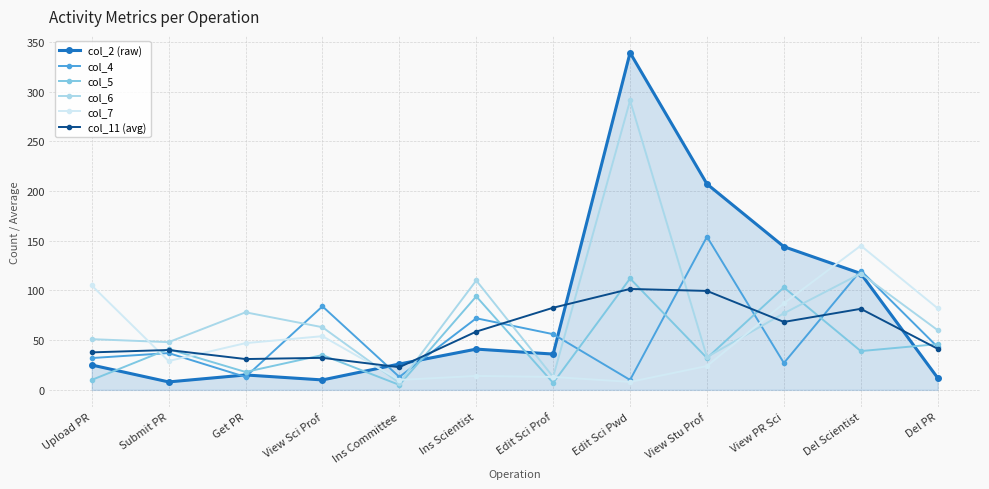

At how many categories does at least one series exceed 249?

1